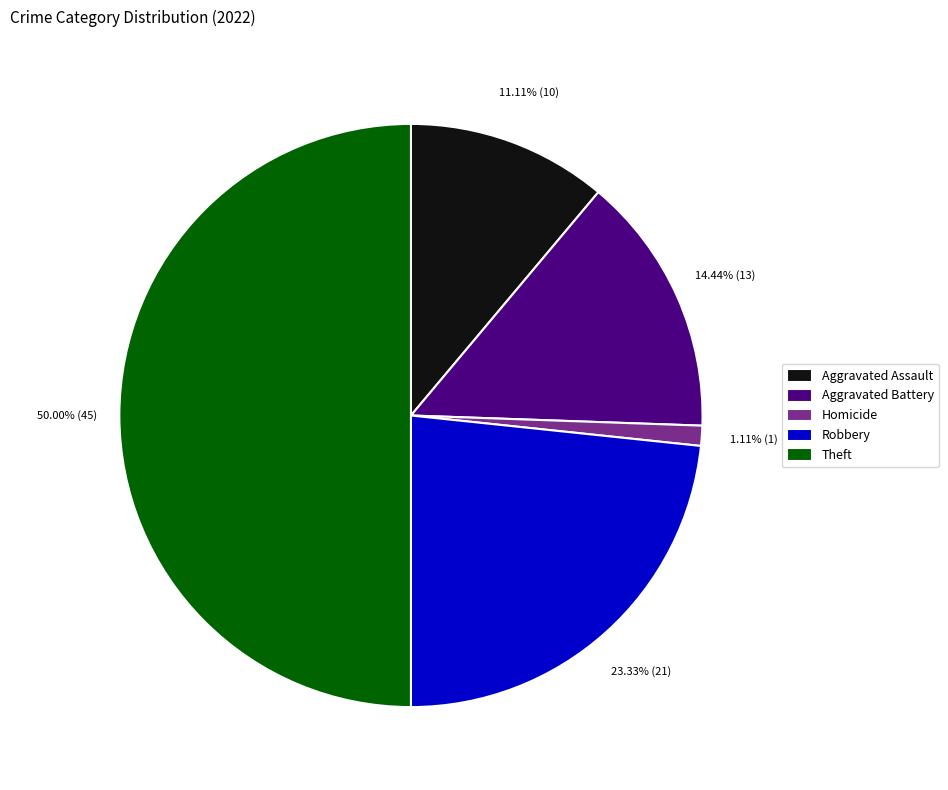

What is the majority slice?

Theft